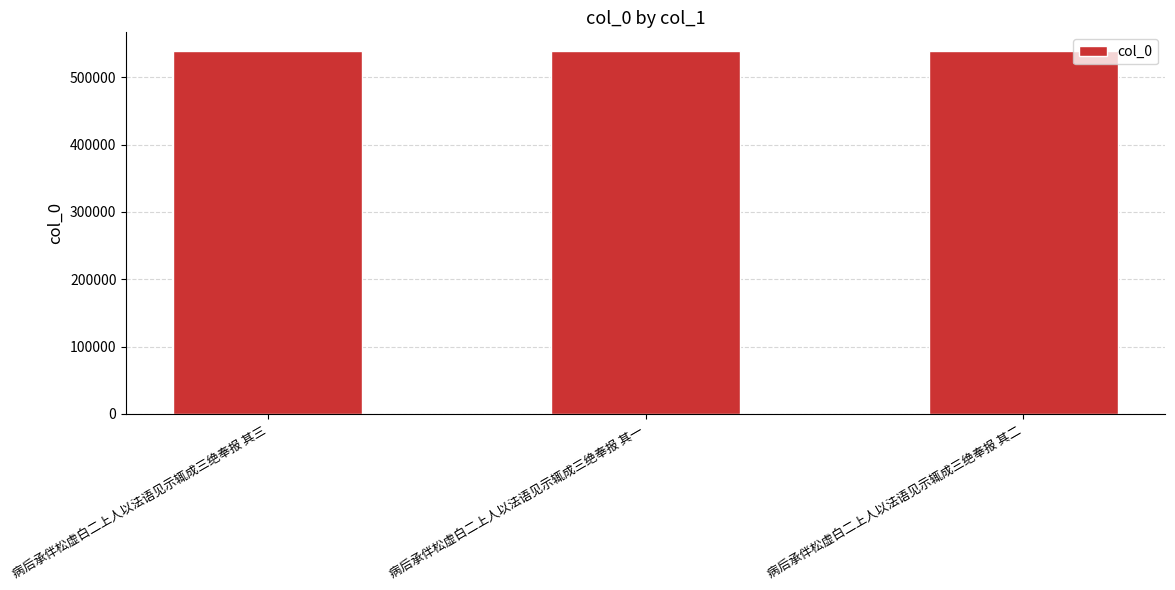

What position from the right is 病后承伴松虚白二上人以法语见示辄成三绝奉报 其二?

1